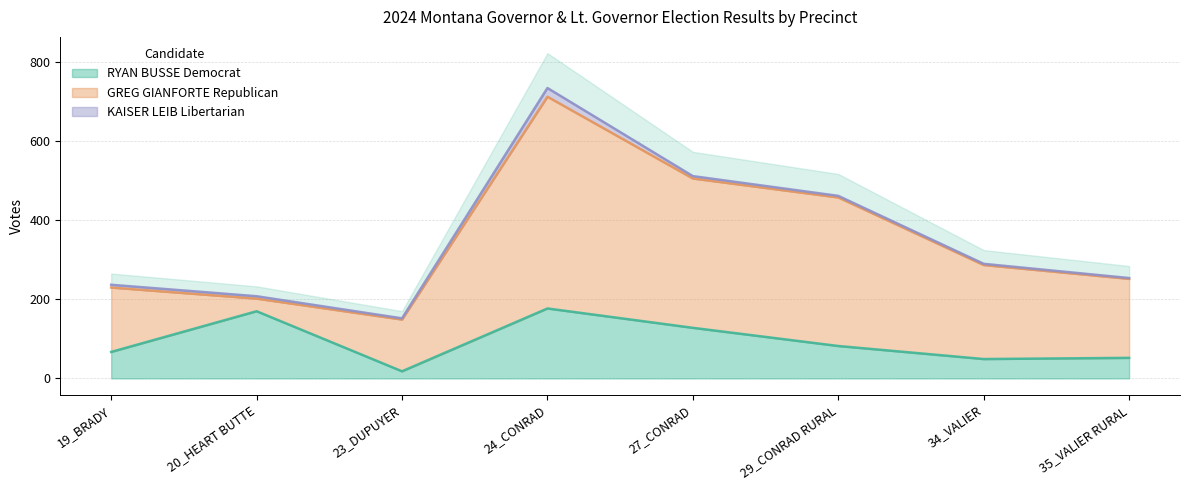

Between 24_CONRAD and 27_CONRAD, which series saw the biggest shift?

GREG GIANFORTE Republican